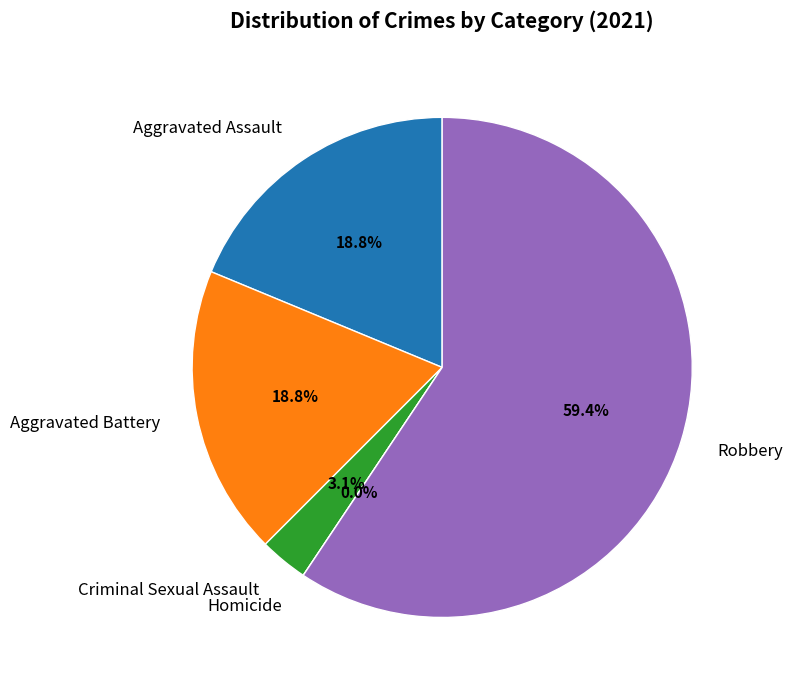

Rank the categories by value from highest to lowest.

Robbery, Aggravated Assault, Aggravated Battery, Criminal Sexual Assault, Homicide